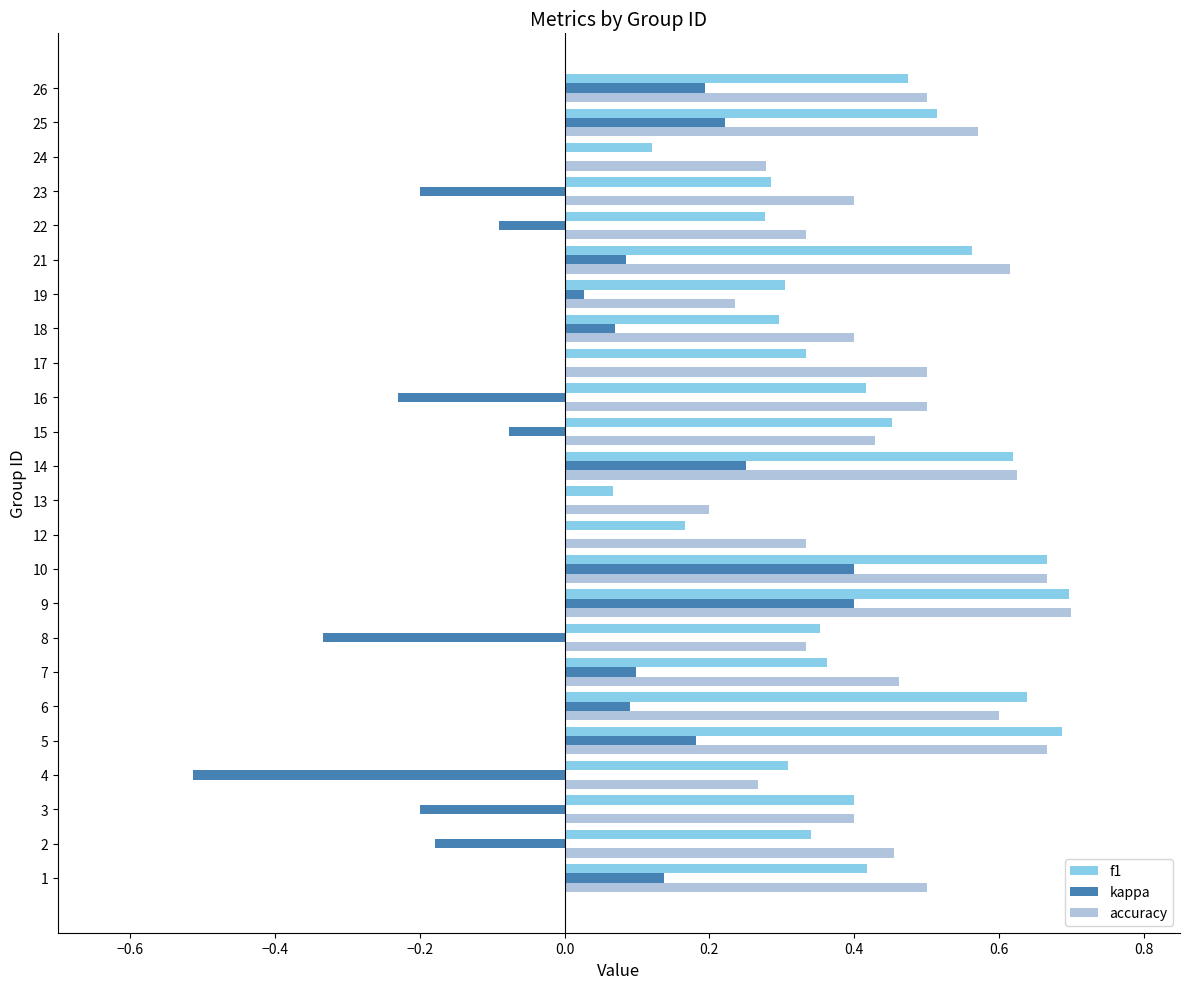

How many series are shown in this chart?

3